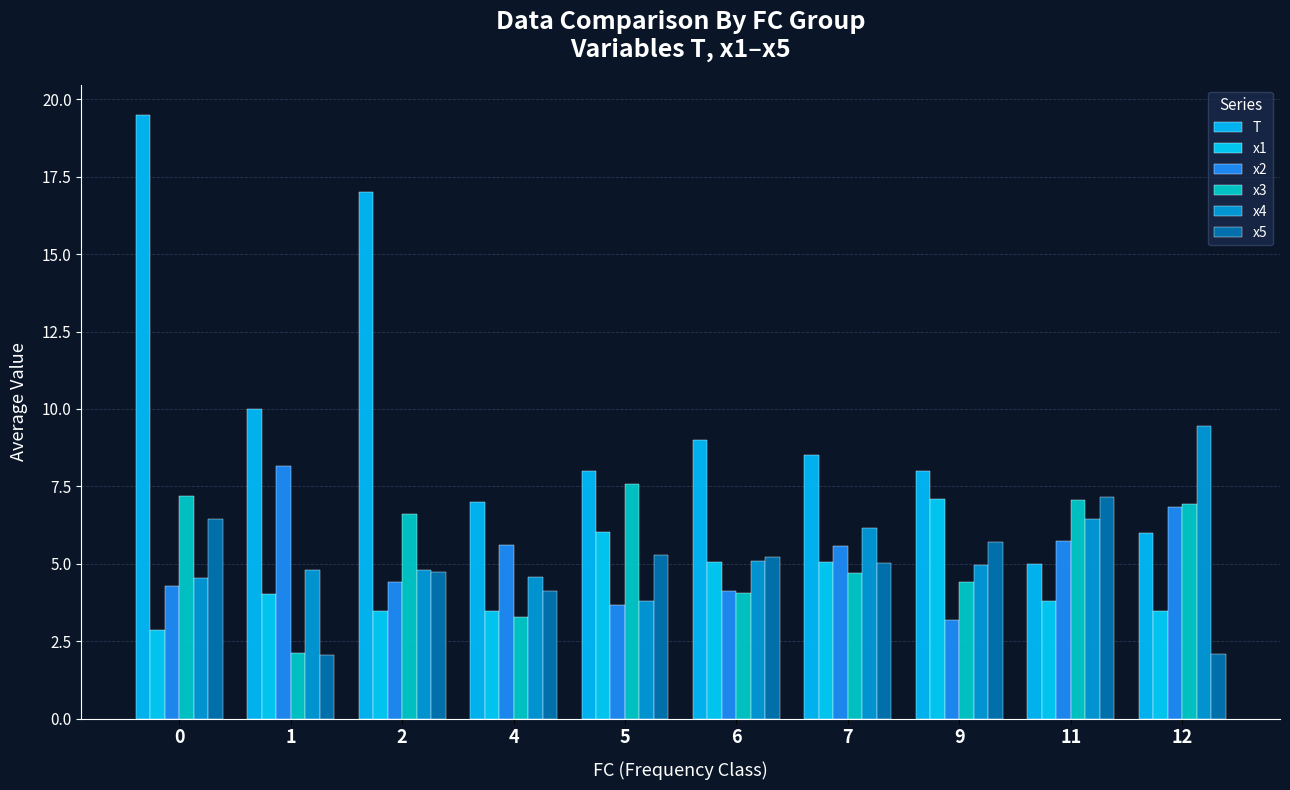

What is the sum of the x3 values at 0 and 2?

13.8